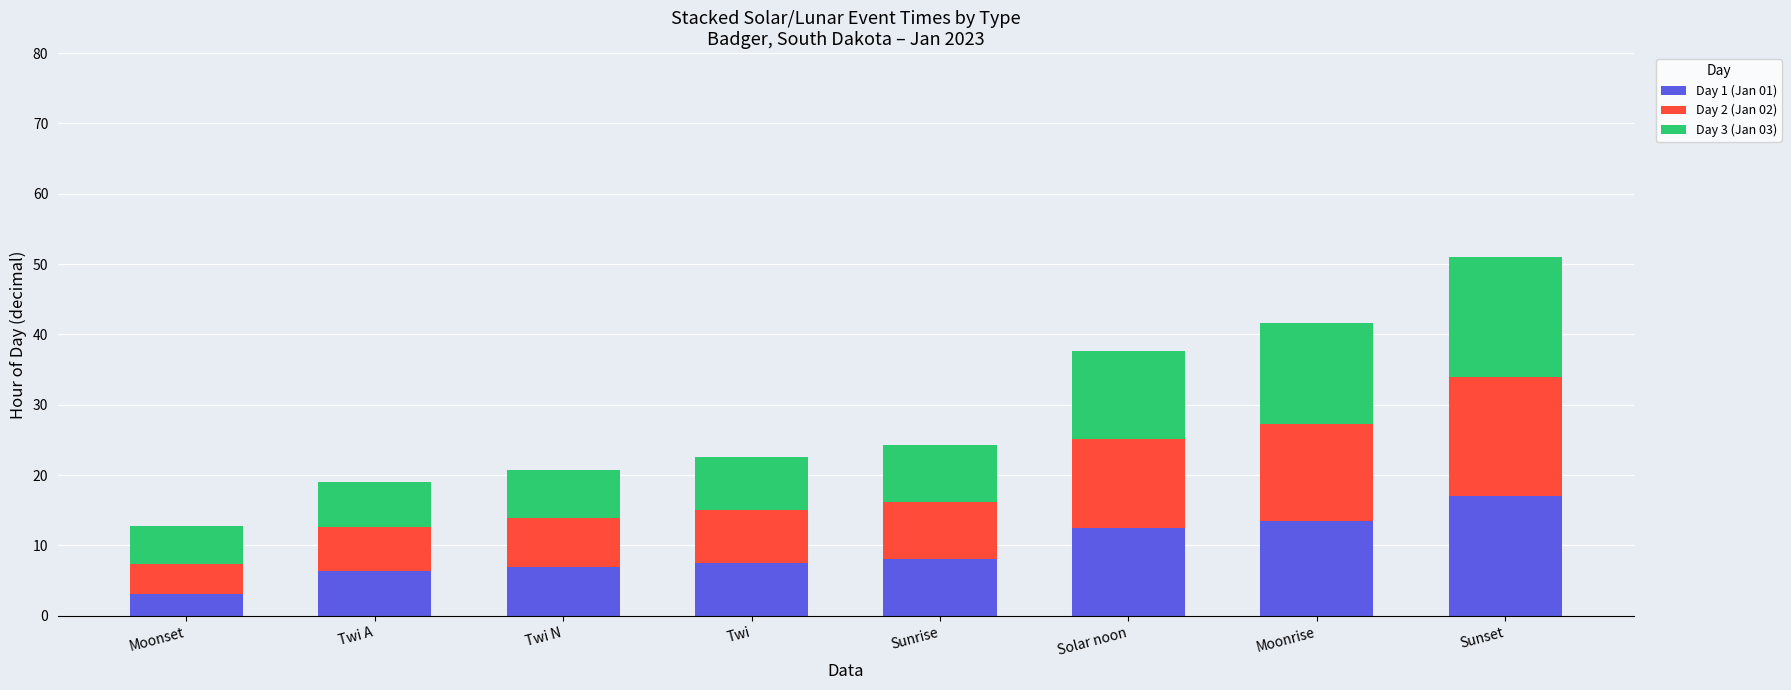

How many bars are there in total?

8